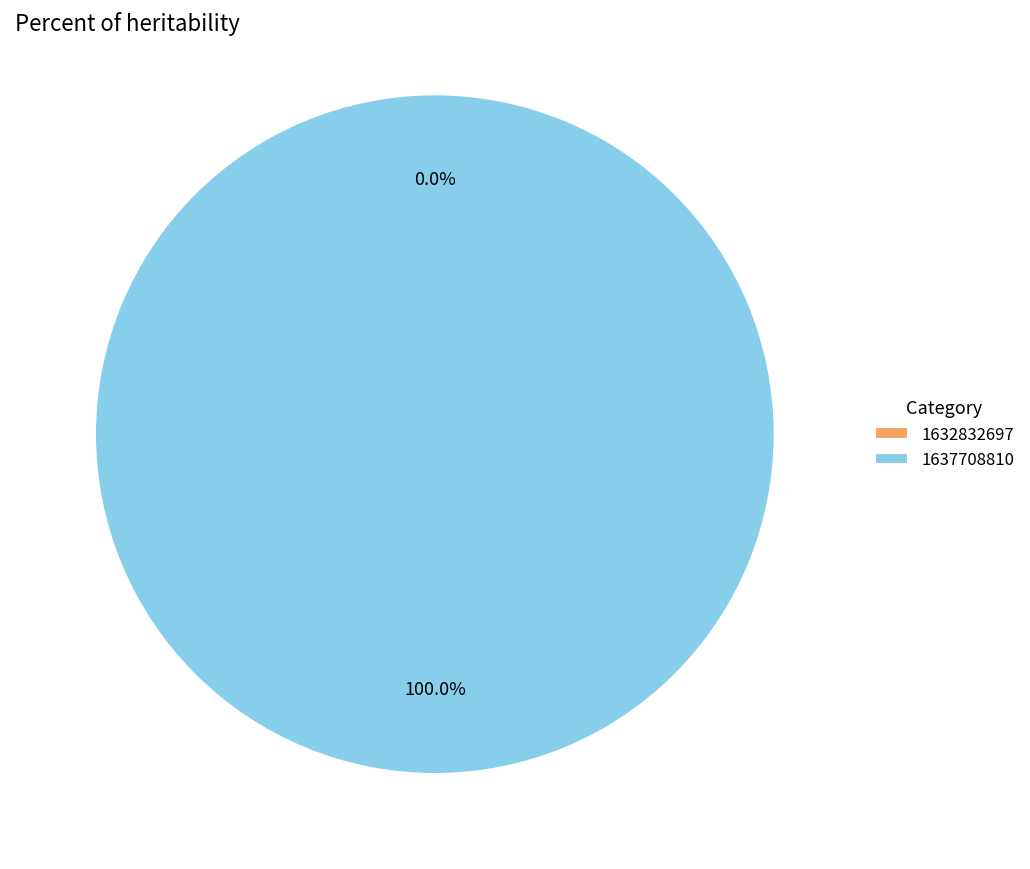

Which category has the biggest portion of the pie?

1637708810